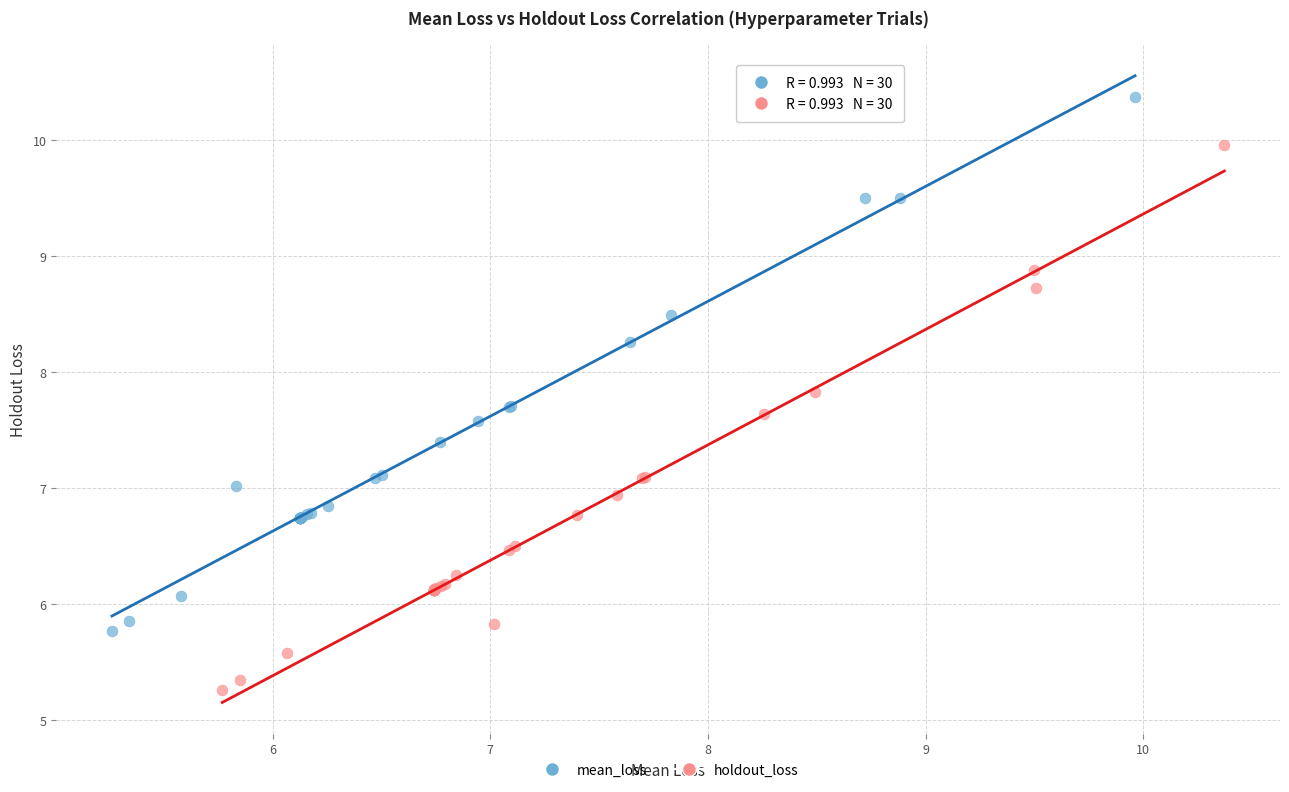

Which series reaches the maximum Y coordinate?

mean_loss